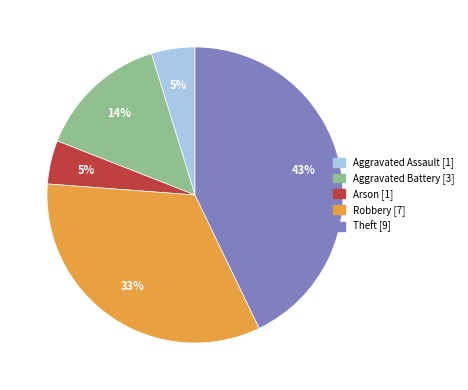

Between Aggravated Assault and Robbery, which is larger?

Robbery